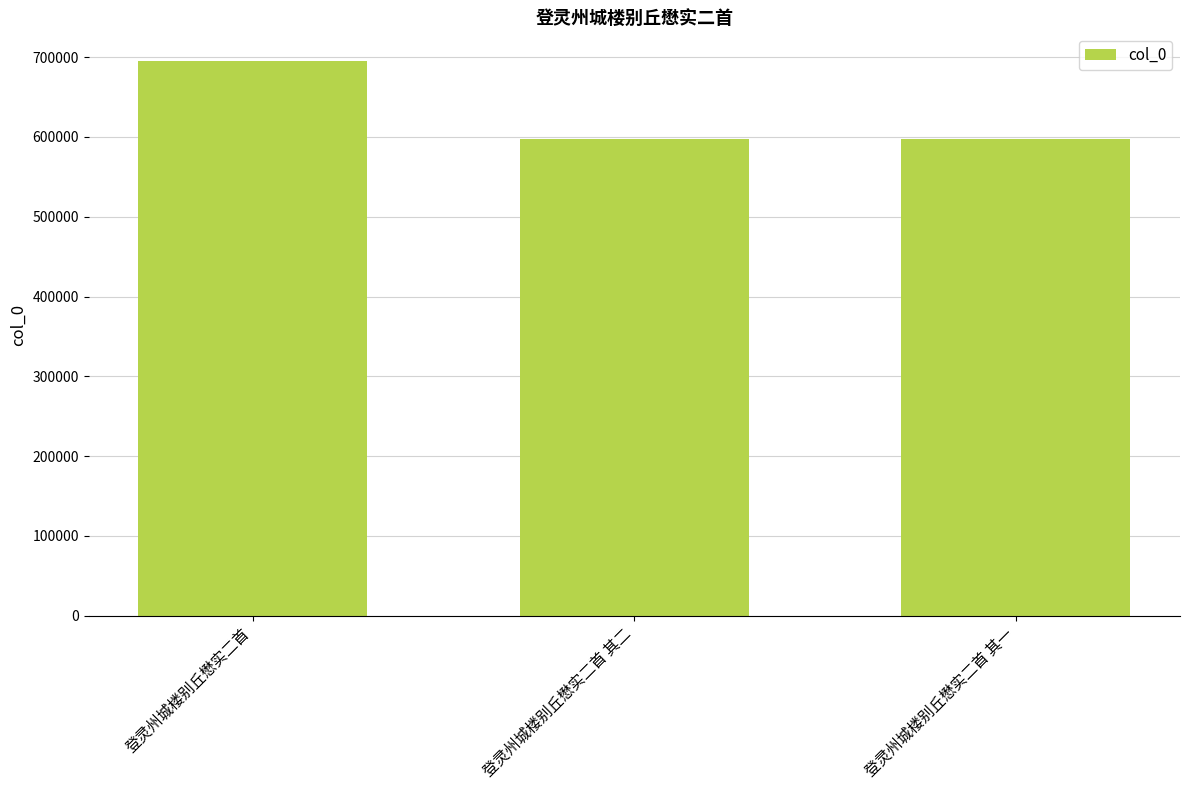

Read the value at 登灵州城楼别丘懋实二首, to the nearest 50.

695050